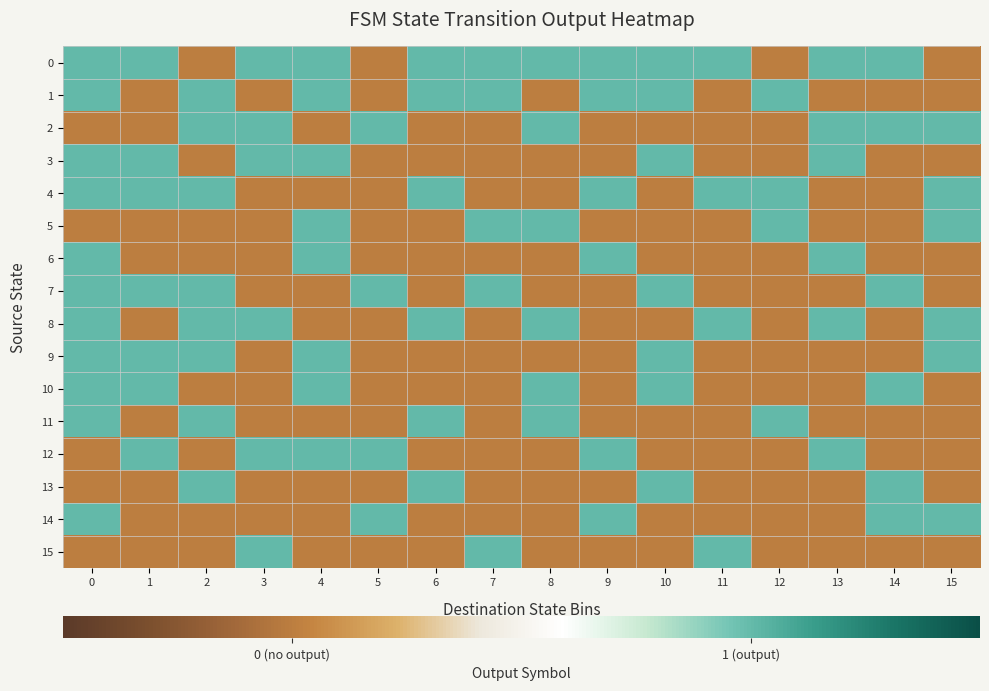

Rank the series by their maximum value, from highest to lowest.

0, 1, 2, 3, 4, 5, 6, 7, 8, 9, 10, 11, 12, 13, 14, 15